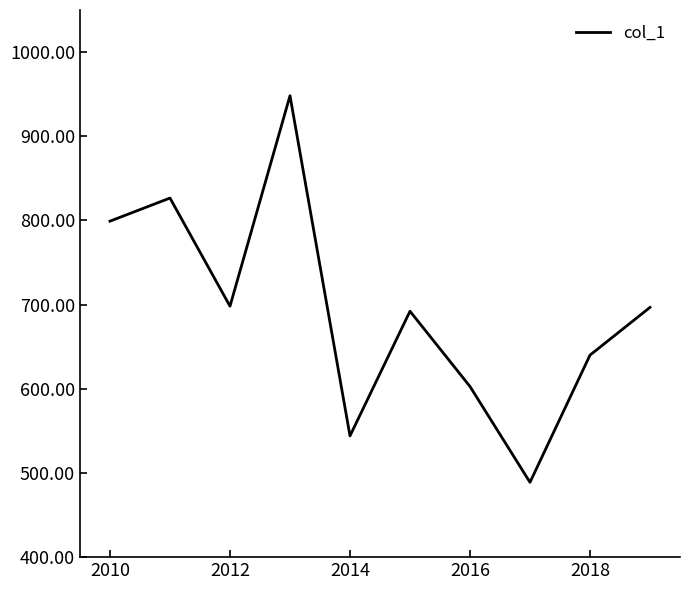

What is the minimum value shown in the chart?

488.9